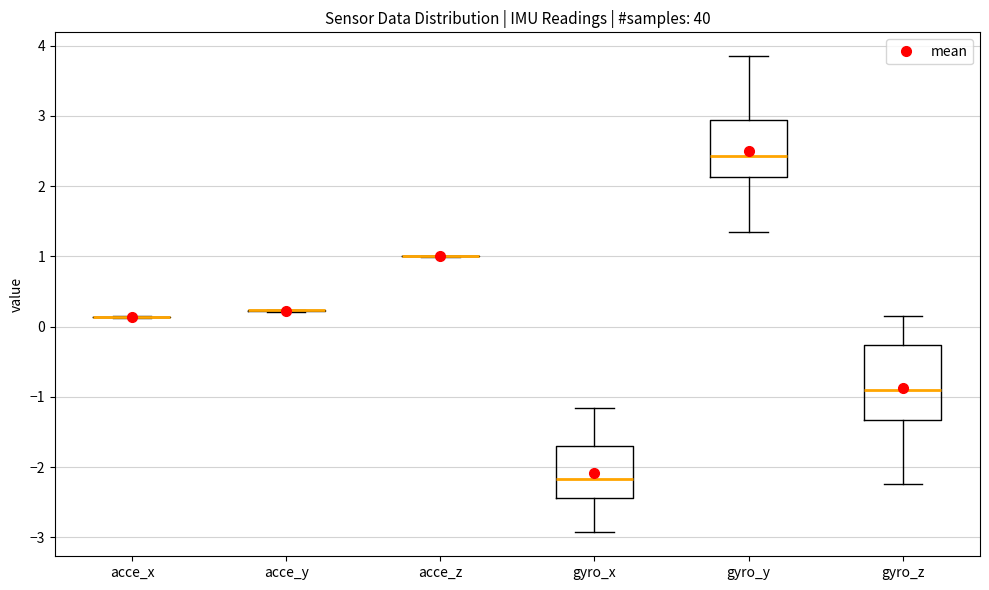

Reading left to right, transcribe this box plot: for each box, give where its median line is, the range the box spans, and where its two whiskers end, as read against the y-axis. The values are not printed on the chart, so give them approximately, as read against the axis.

acce_x: box collapsed to a line at 0.1, whiskers 0.1 to 0.2
acce_y: box collapsed to a line at 0.2, whiskers 0.2 to 0.2
acce_z: box collapsed to a line at 1.0, whiskers 1.0 to 1.0
gyro_x: median -2.2, box -2.4 to -1.7, whiskers -2.9 to -1.2
gyro_y: median 2.4, box 2.1 to 2.9, whiskers 1.3 to 3.9
gyro_z: median -0.9, box -1.3 to -0.3, whiskers -2.2 to 0.2